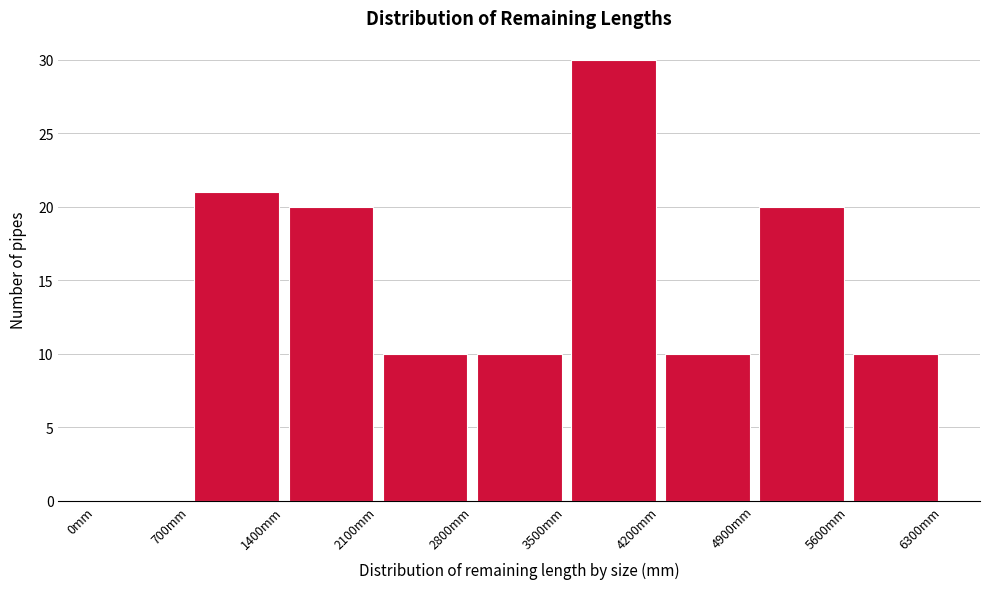

How tall is the bar that spans 2800 to 3500 on the x-axis? The values are not printed on the chart, so give them approximately, as read against the axis.

10